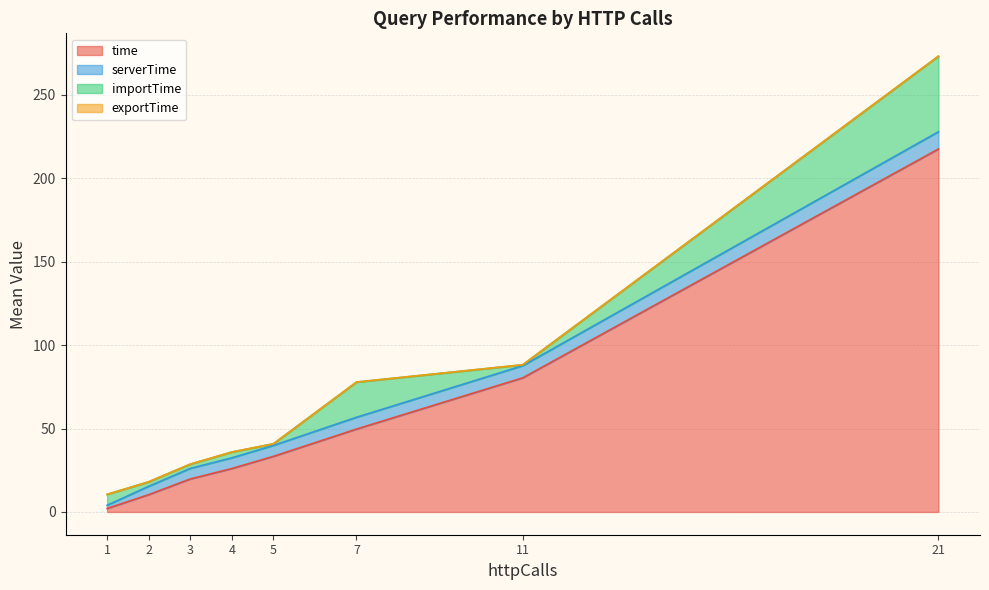

True or false: exportTime has more than 1 points higher than both neighbors.

True